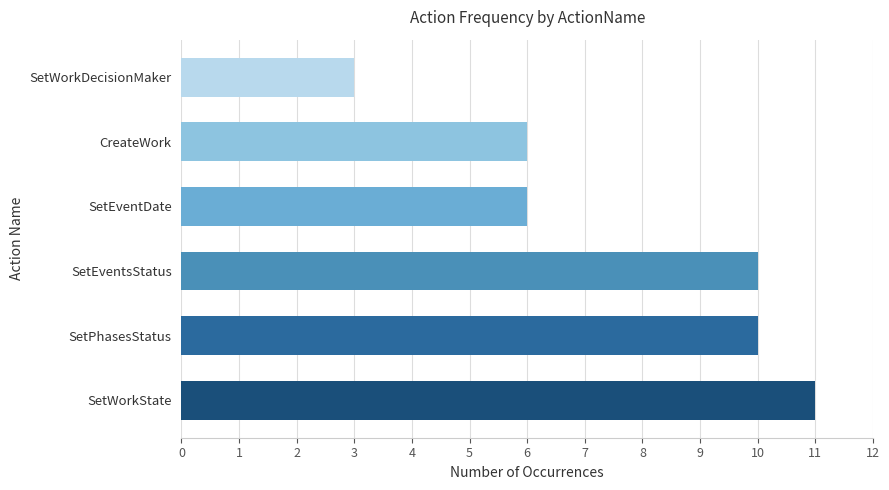

What is the difference between the maximum and minimum values?

8